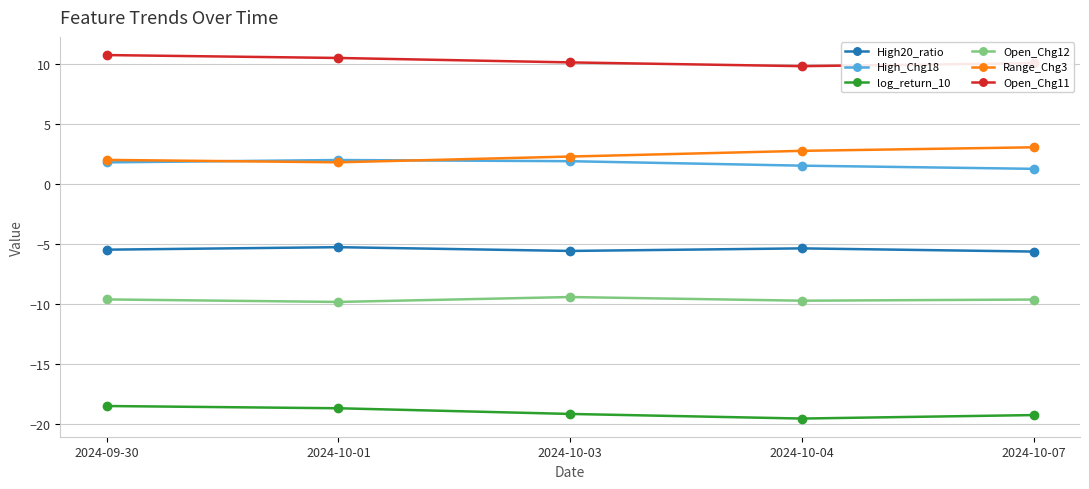

What is the average value of the High20_ratio series?

-5.5